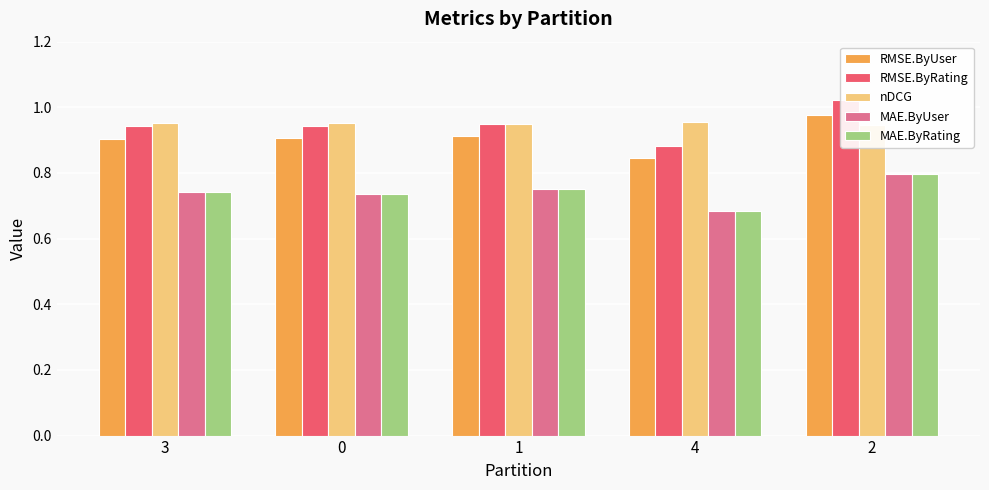

True or false: nDCG has a value of 1.5 at 3.

False